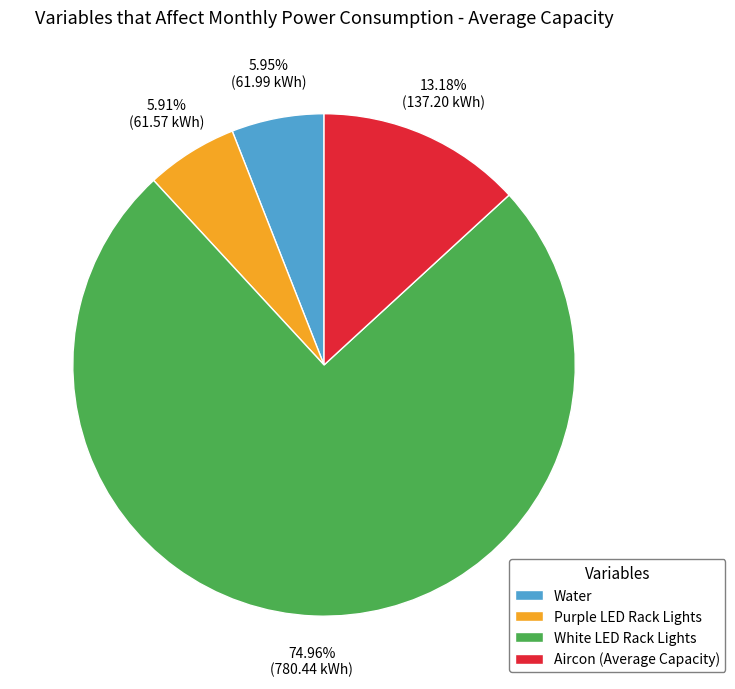

Which category has the biggest portion of the pie?

White LED Rack Lights